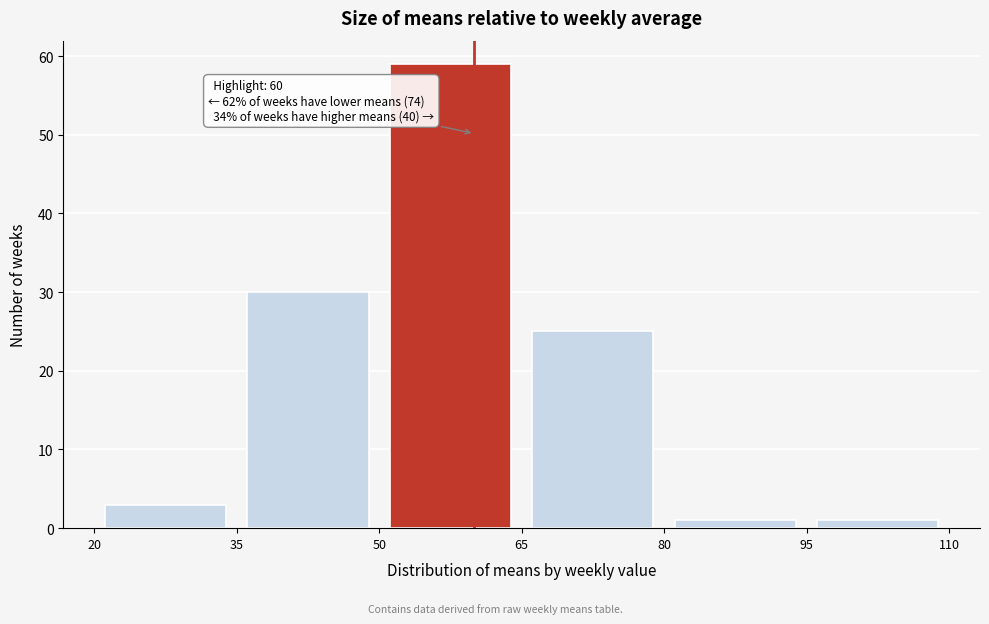

Which range on the x-axis has the tallest bar?

50 to 65